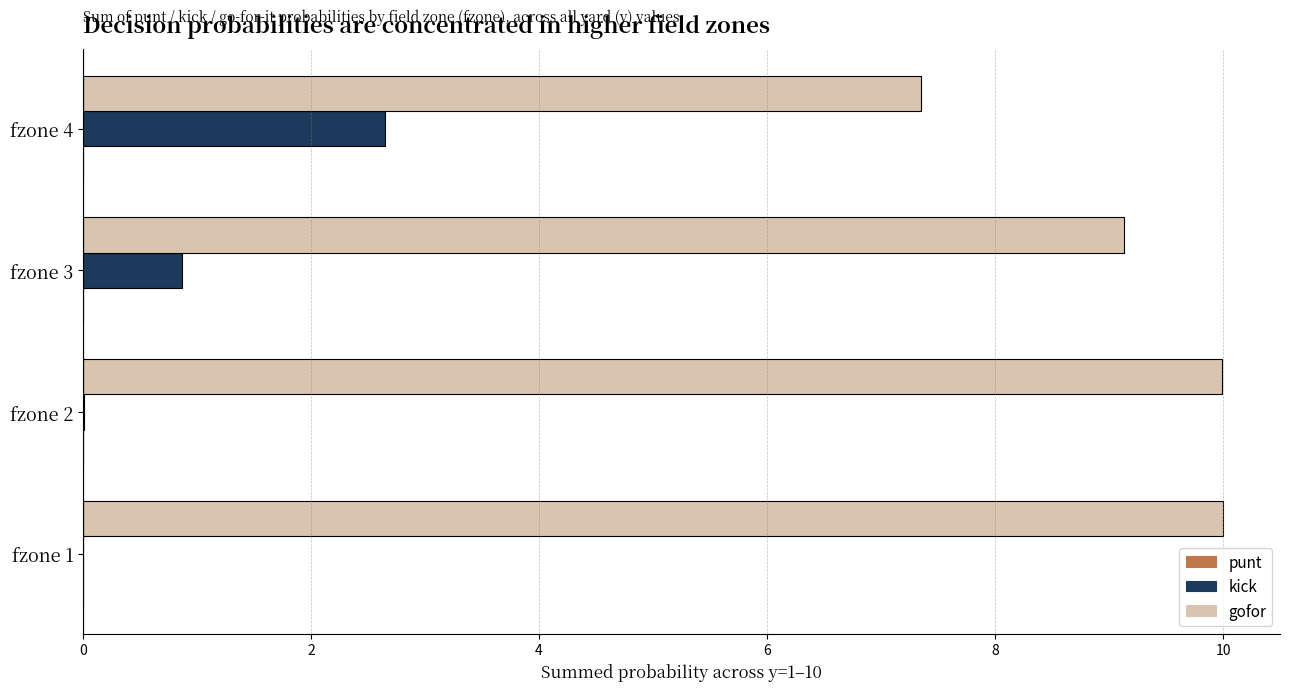

How many series are shown in this chart?

2